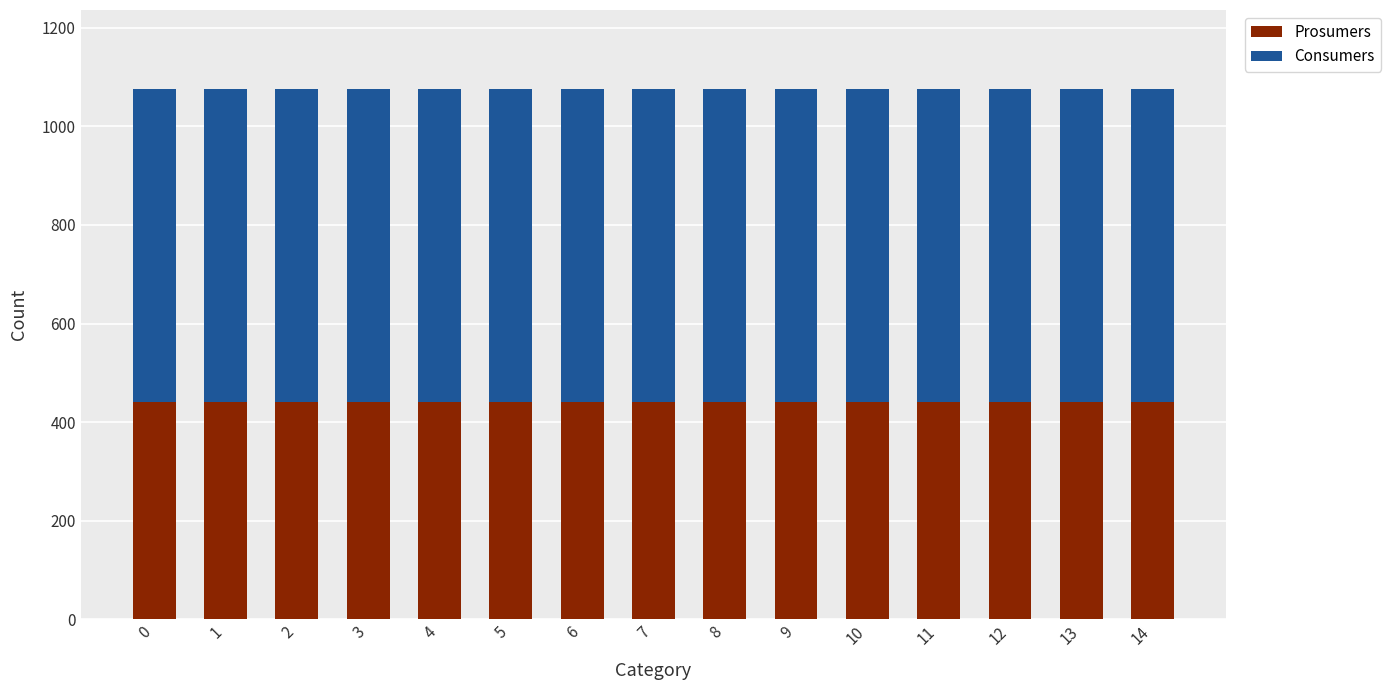

What is the total value across all series at 7?

1075